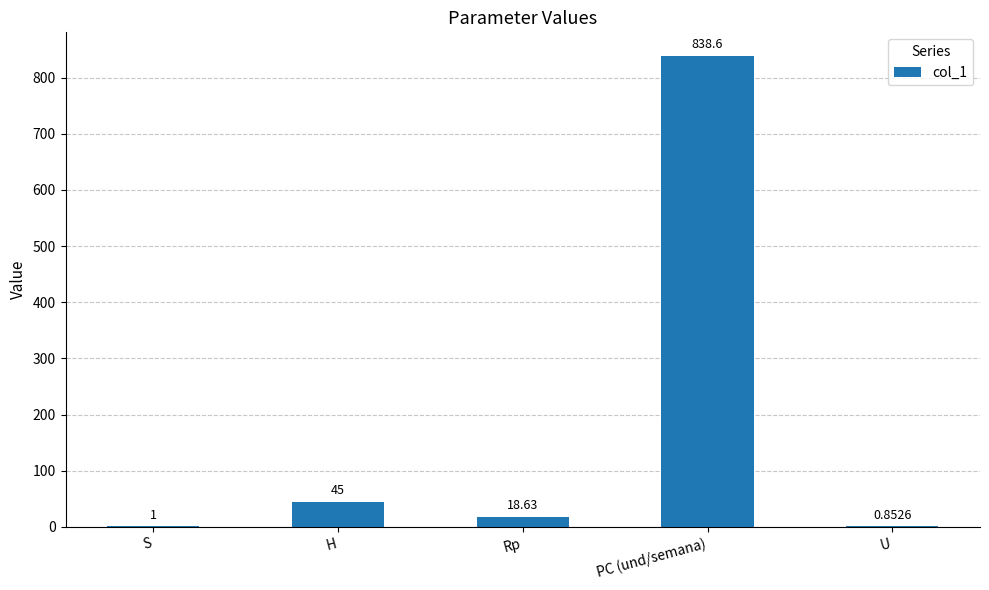

At which label does the data first exceed 18?

H